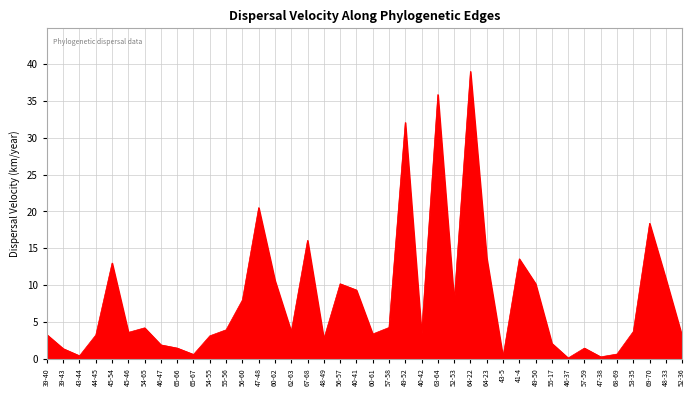

What position from the right is 40-42?

17